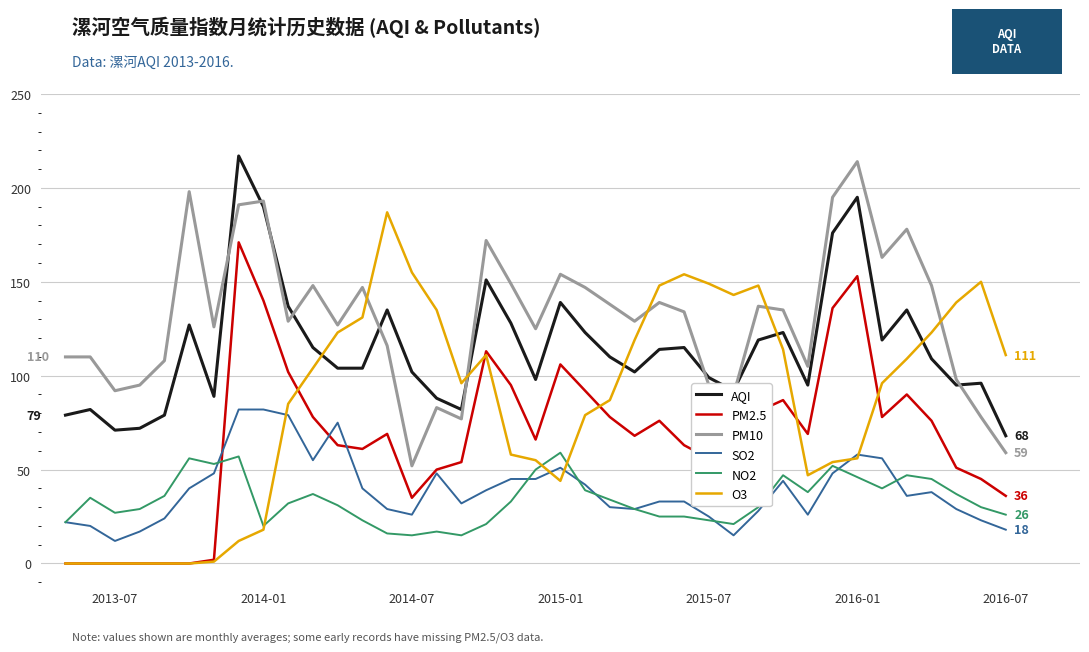

Which series has the largest total across all categories?

PM10